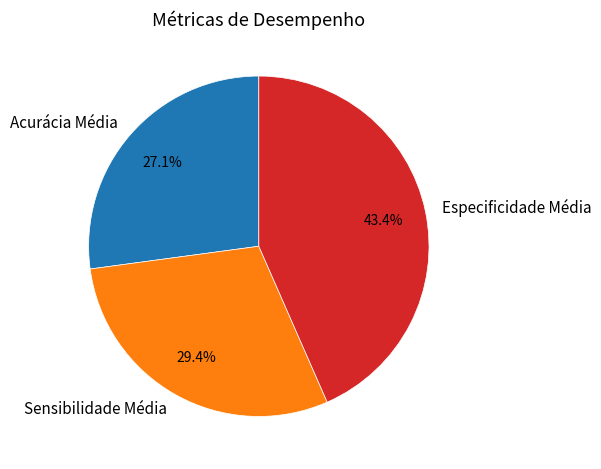

To the nearest percent, what percentage of the pie is Especificidade Média?

43%